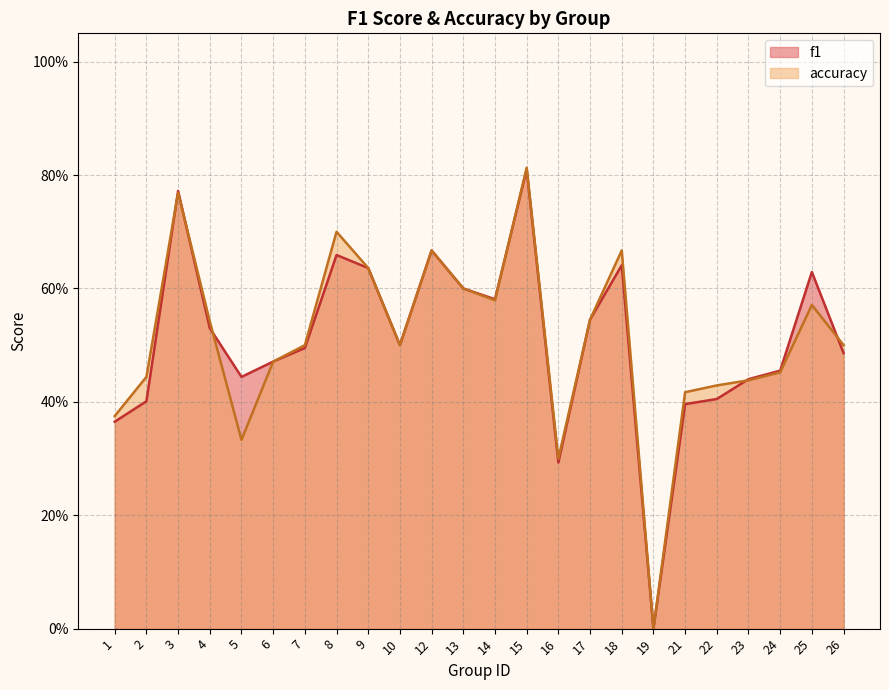

True or false: f1 has more than 0 points higher than both neighbors.

True